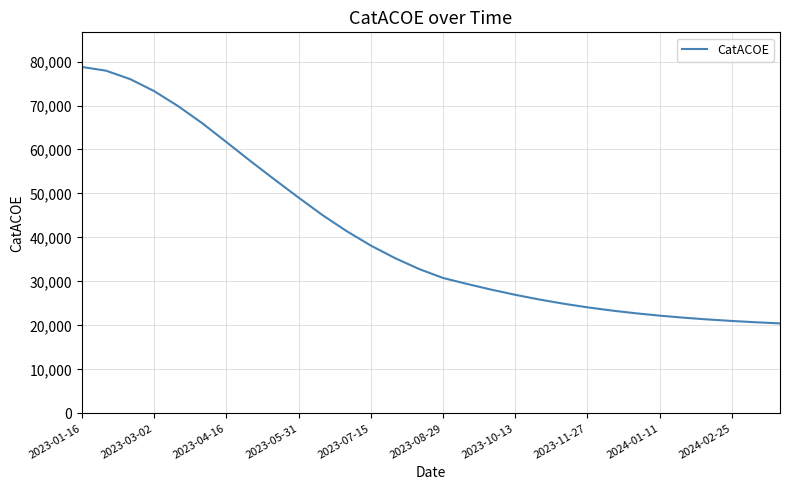

What is the minimum value shown in the chart?

20457.6